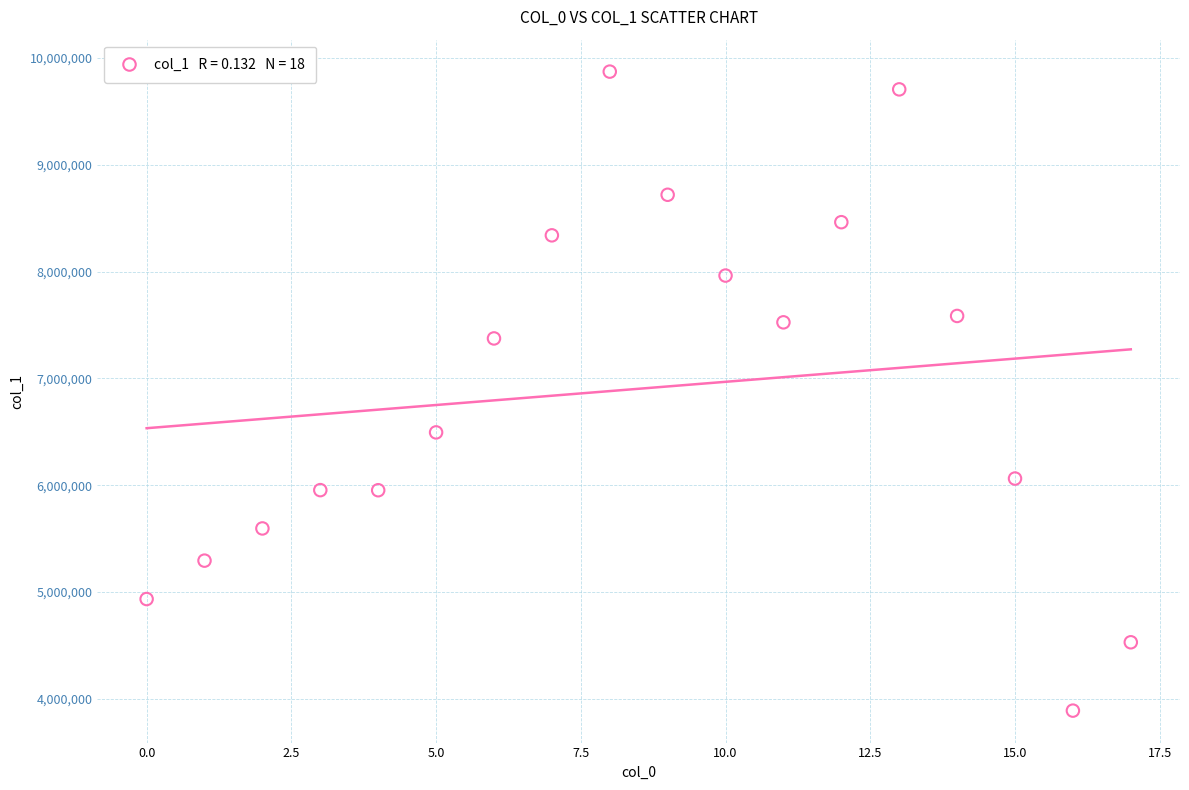

What Y value in the scatter plot is closest to 6880551?

6494221